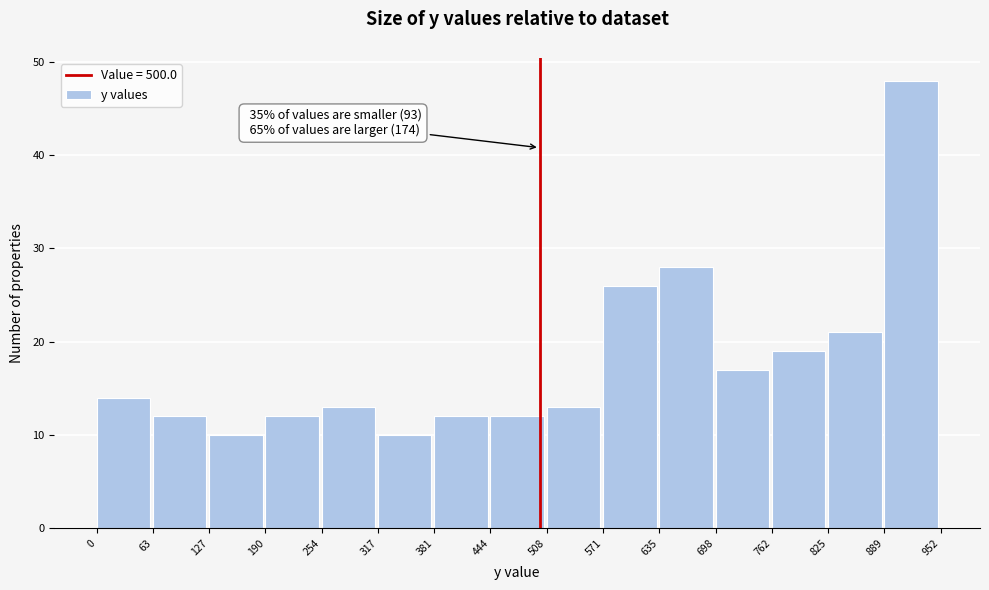

Over which range of the x-axis is the bar tallest?

889 to 952